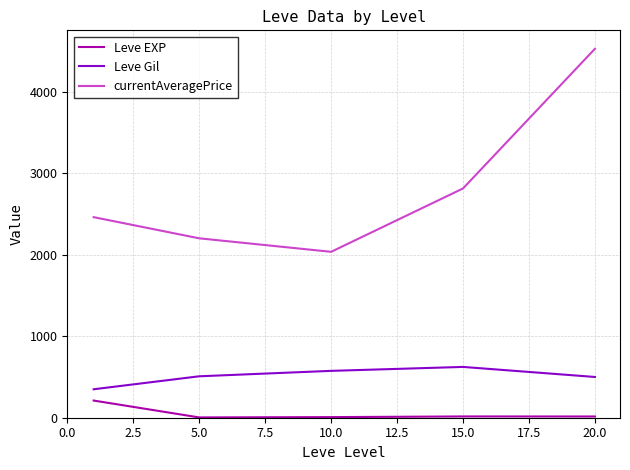

Which series has the widest spread of values?

currentAveragePrice